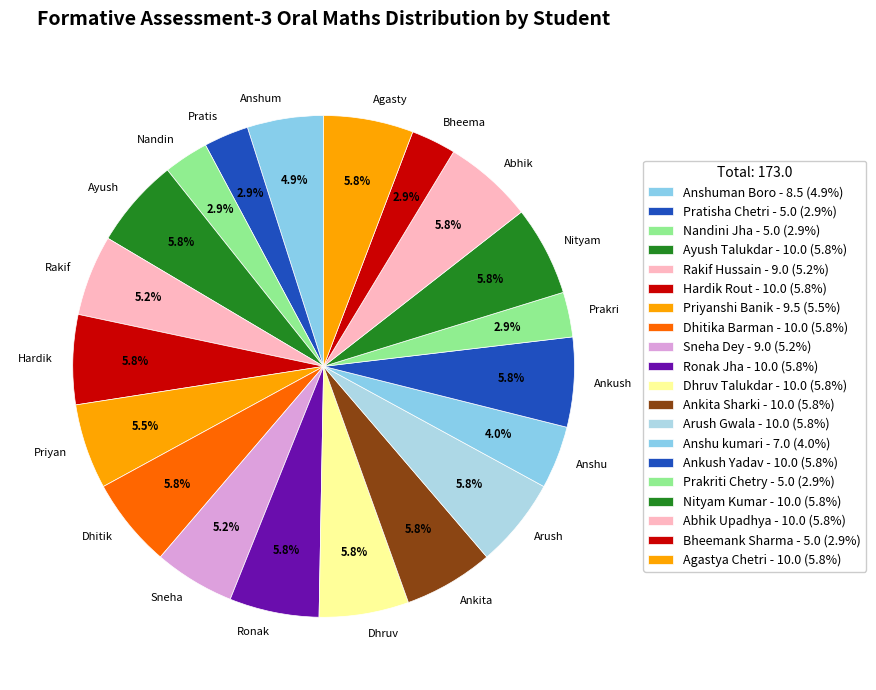

What is the ratio of the value at Agasty to the value at Ronak?

1.0